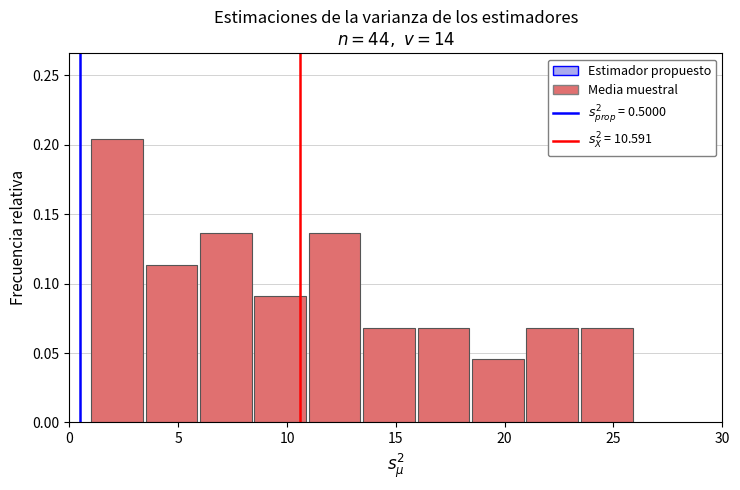

Which range on the x-axis has the tallest bar?

1.0 to 3.5